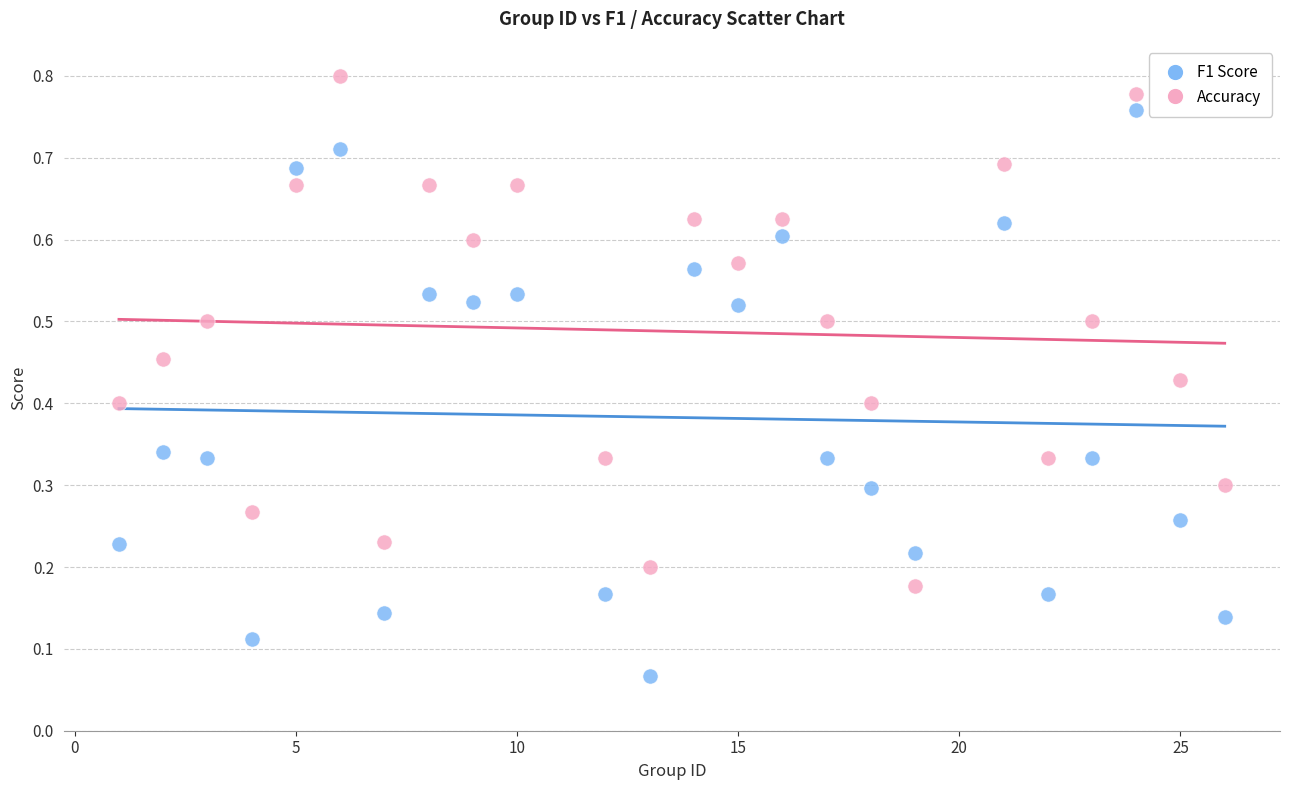

Which series has the largest Y range (max minus min)?

F1 Score